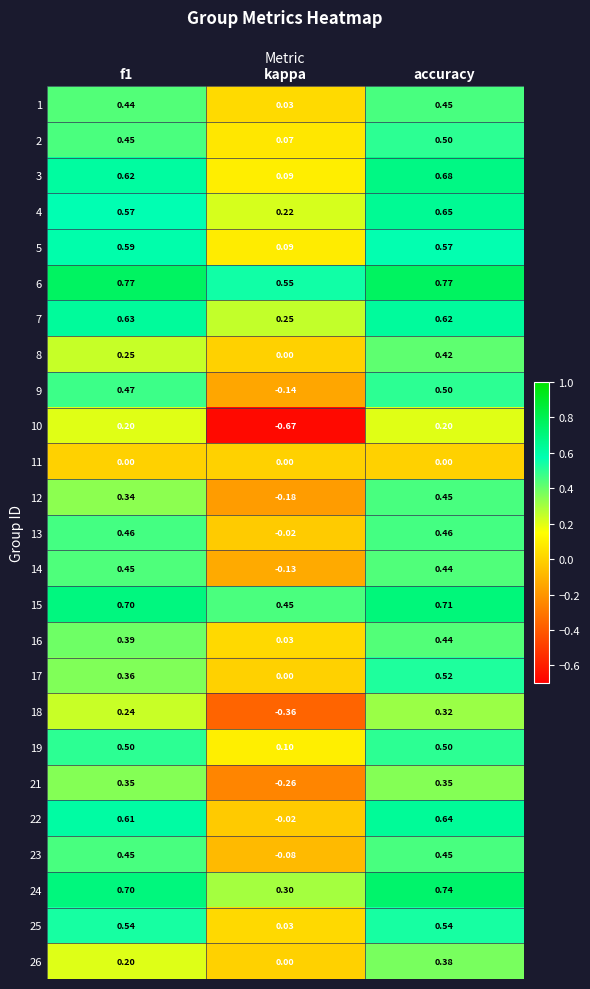

Which series changed the most between f1 and accuracy?

26